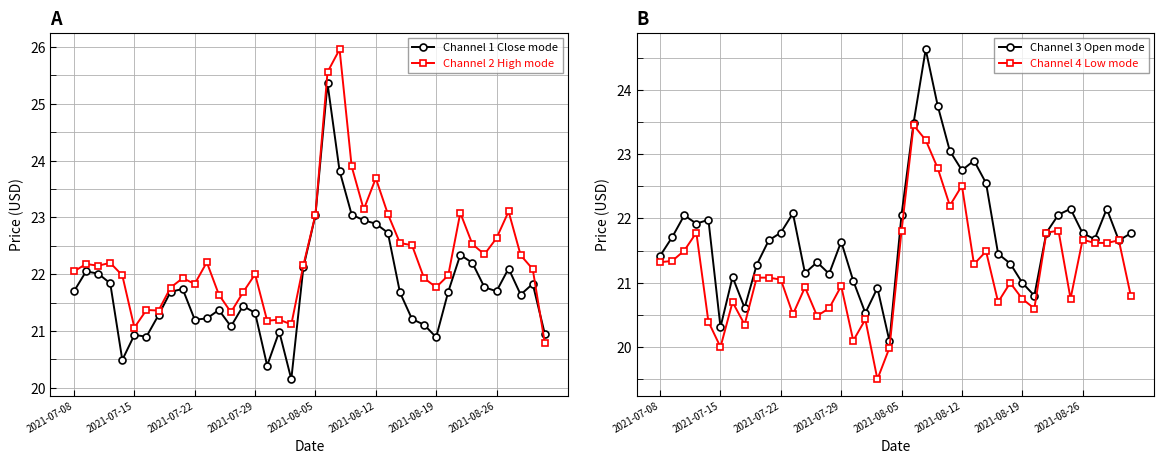

True or false: Channel 2 High mode has more than 0 interior local peaks.

True